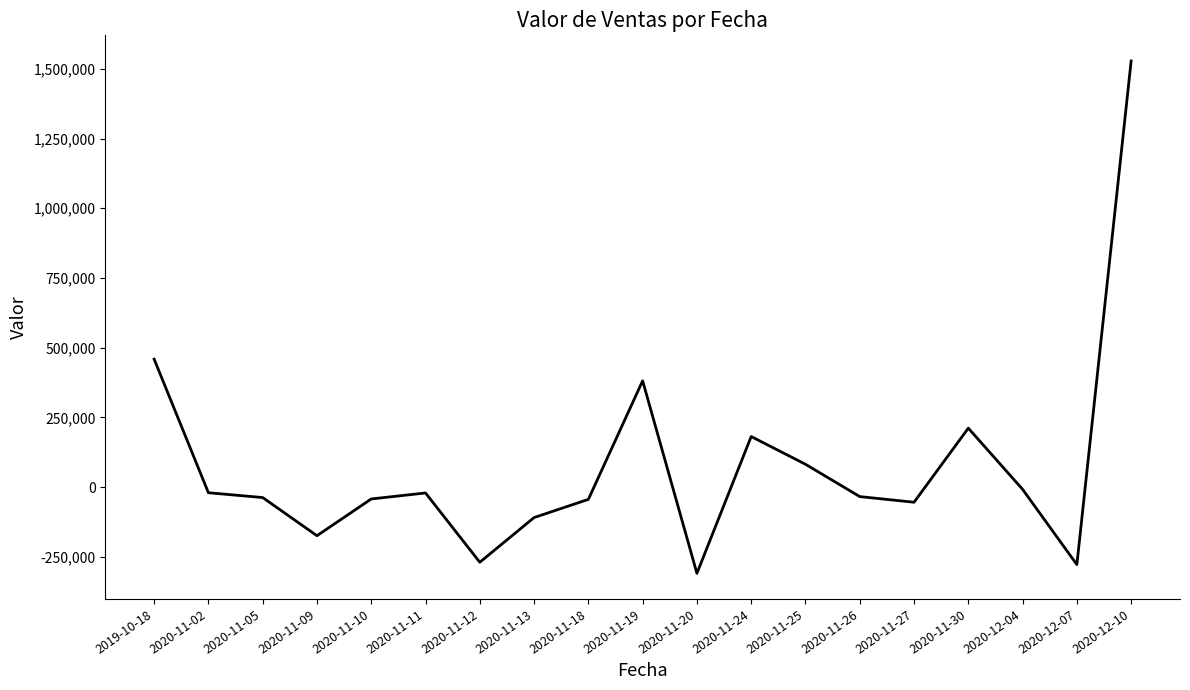

The value at 2020-11-20 is -186229. True or false?

False